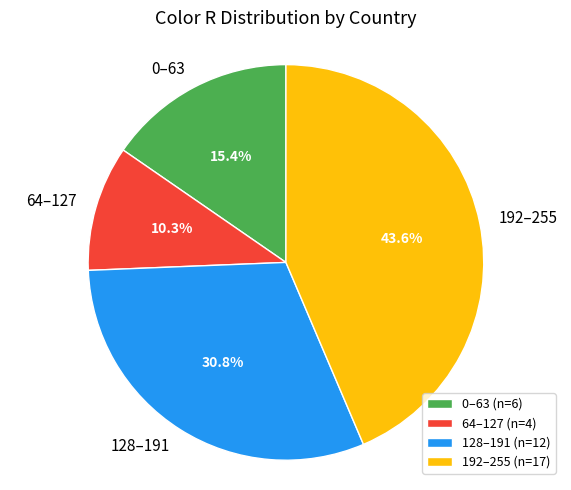

What percentage is NOT represented by 128–191?

69.2%